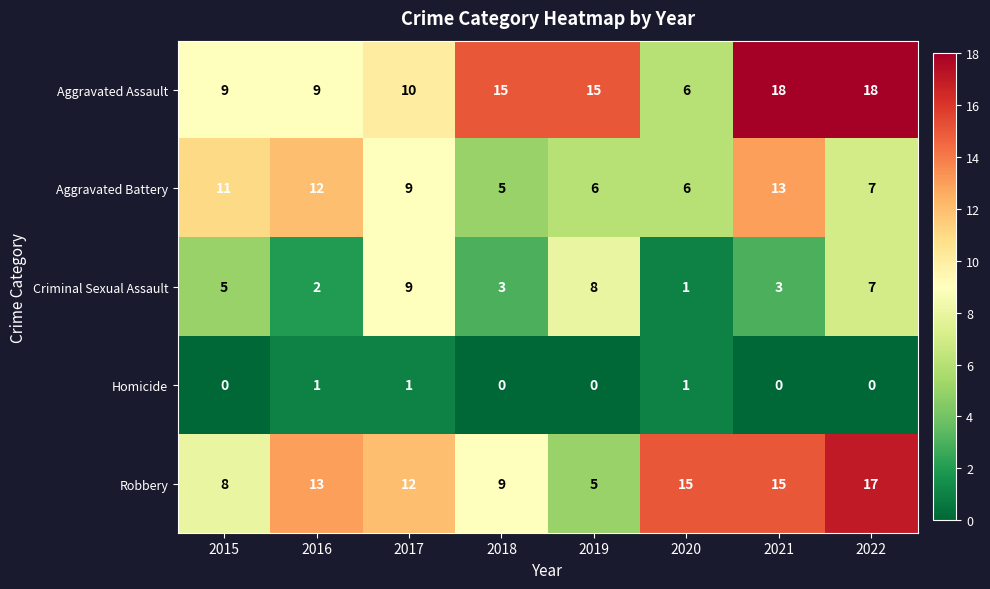

Is the value of Criminal Sexual Assault at 2015 greater than the value of Aggravated Assault at 2017?

No